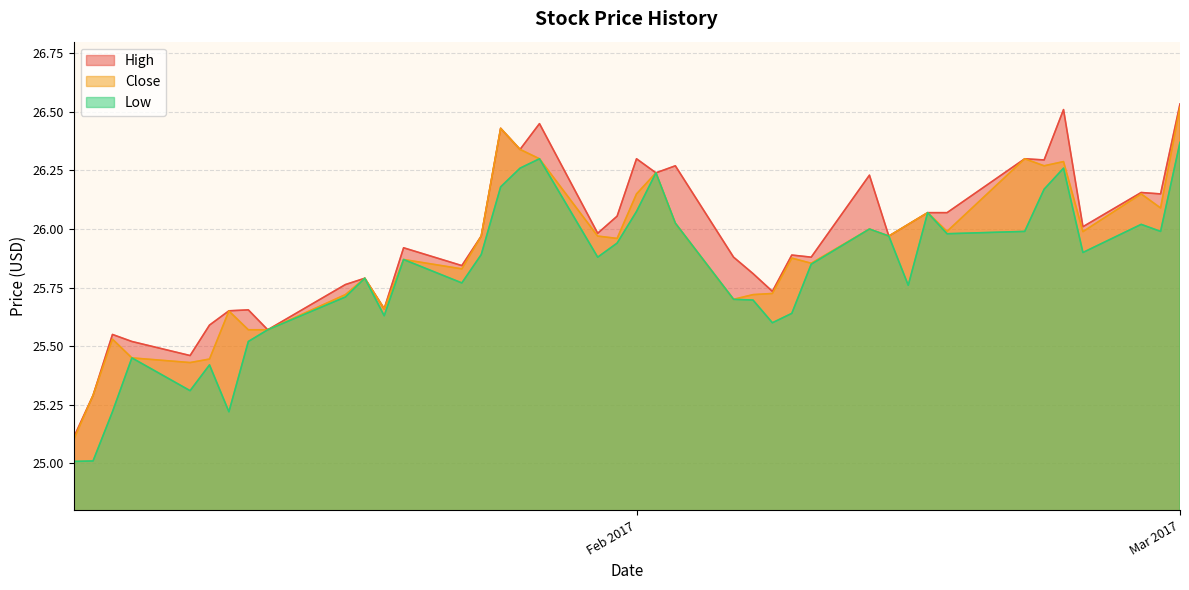

What is the smallest value displayed?

25.0